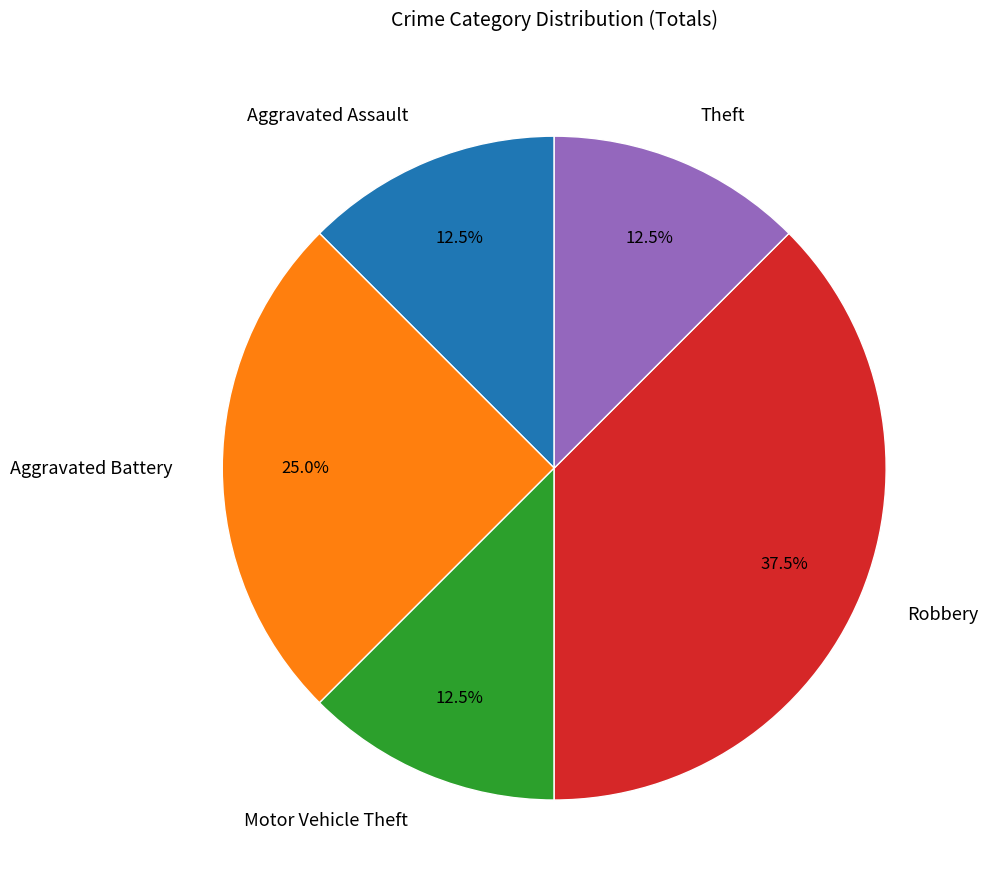

What is the ratio of the value at Aggravated Battery to the value at Motor Vehicle Theft?

2.0